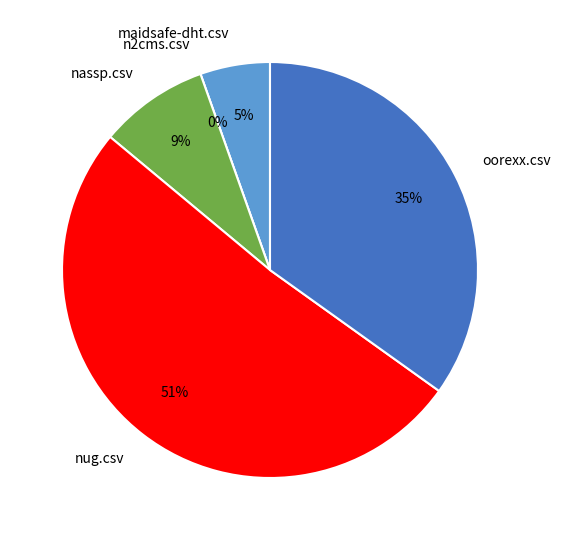

Rank the categories by value from highest to lowest.

nug.csv, oorexx.csv, nassp.csv, maidsafe-dht.csv, n2cms.csv